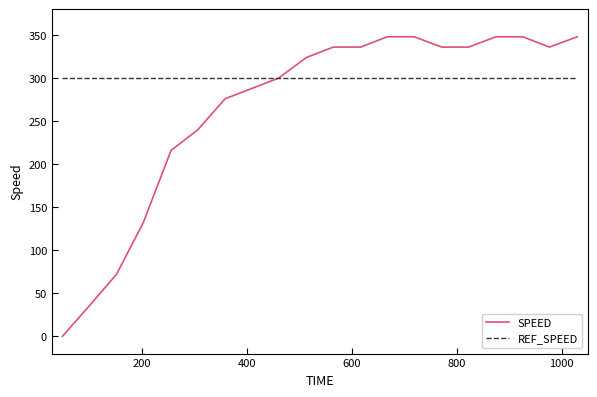

How many lines are shown in the chart?

2